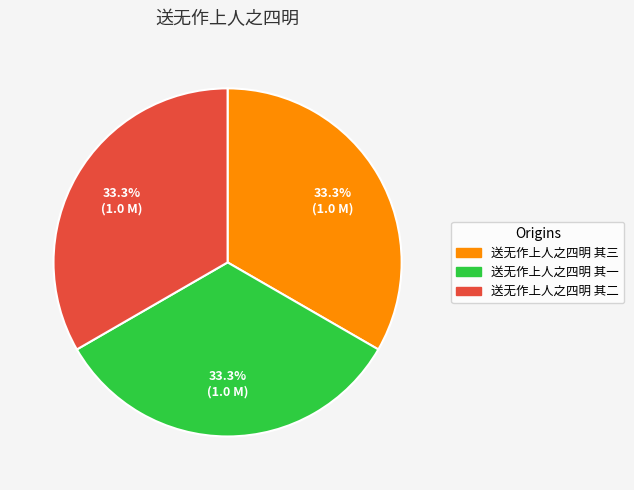

How much of the chart is everything except 送无作上人之四明 其三?

66.7%